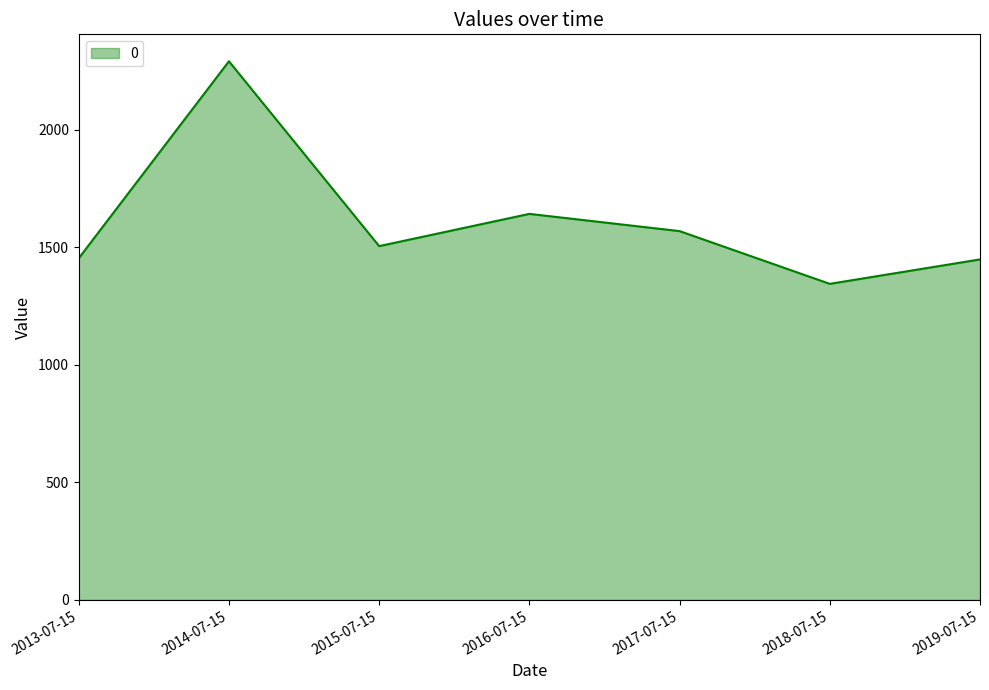

How many interior local peaks (higher than both neighbors) does the data have?

2